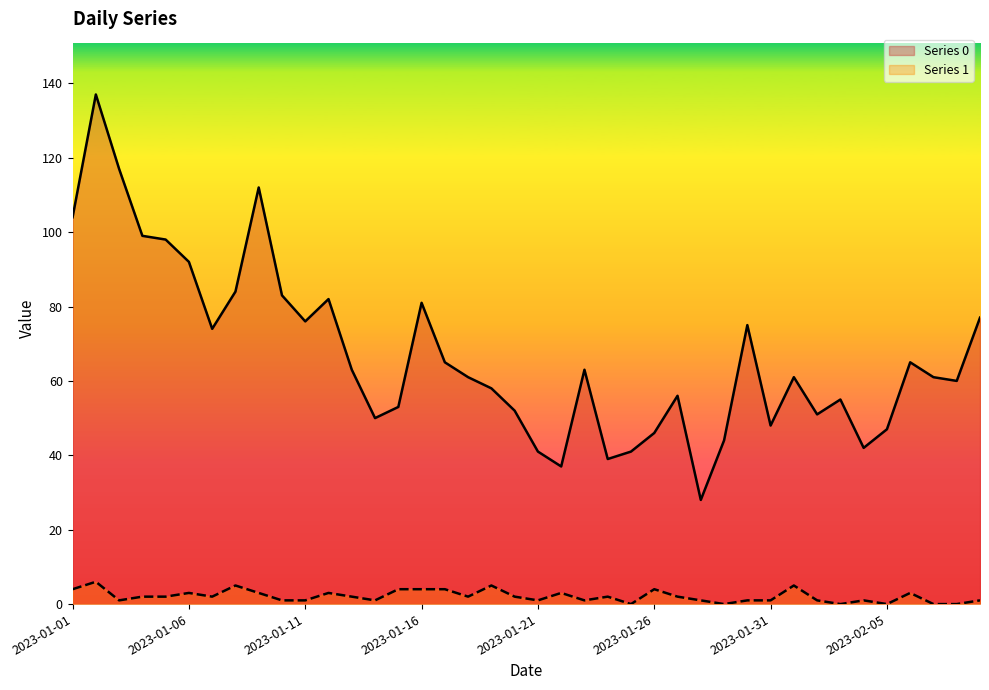

The Series 1 series shows 2 at 2023-01-04. True or false?

True